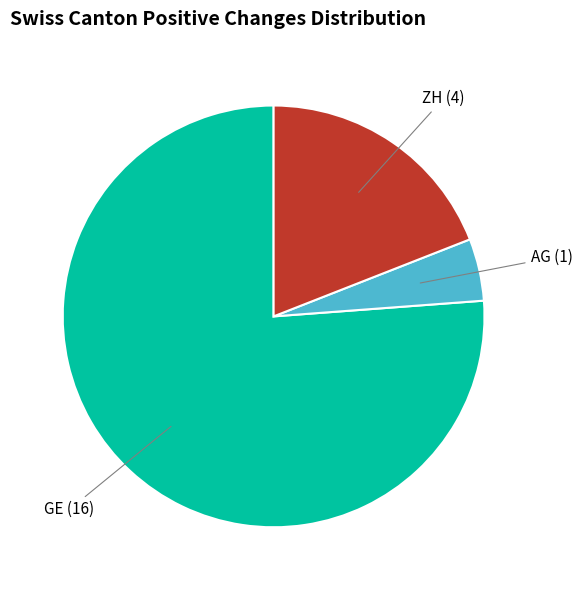

Is there a majority slice in this chart?

Yes